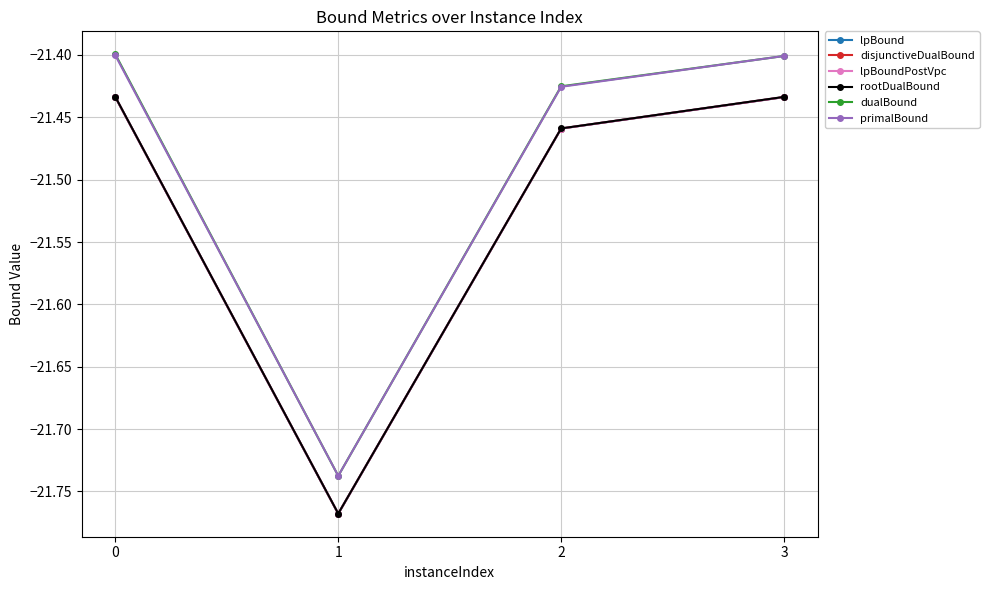

True or false: primalBound and lpBoundPostVpc cross at least once.

False